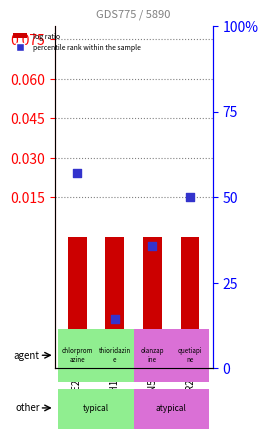

Which series reaches the minimum Y coordinate?

log ratio